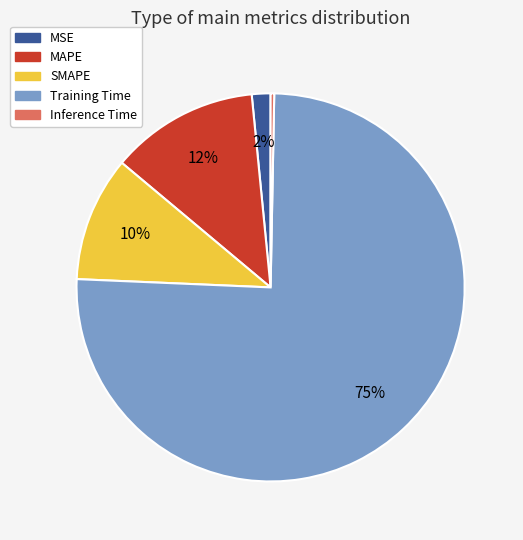

Is it true that SMAPE is 10% of the pie?

True